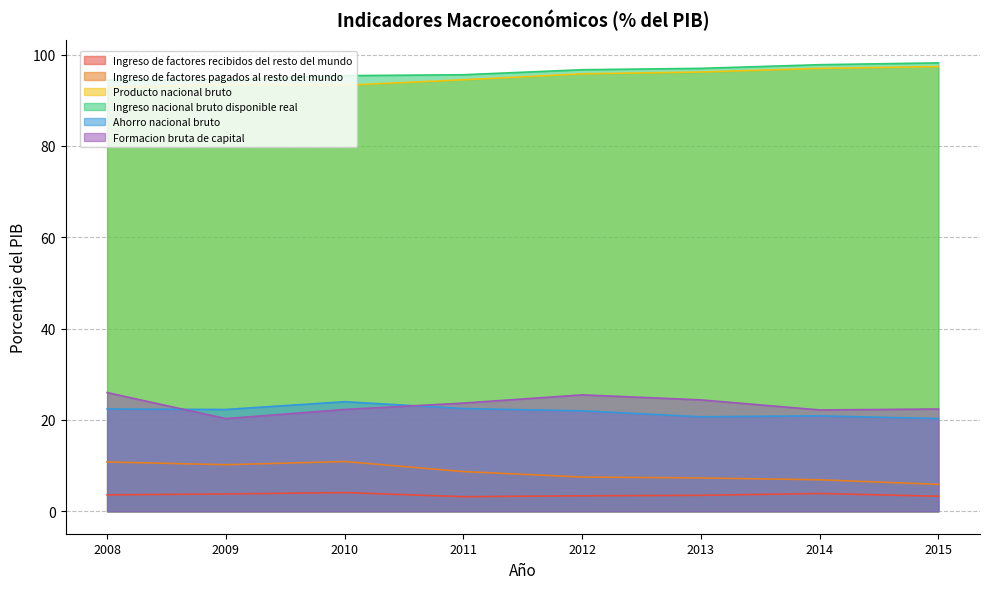

Which label corresponds to the largest value in the chart?

2015